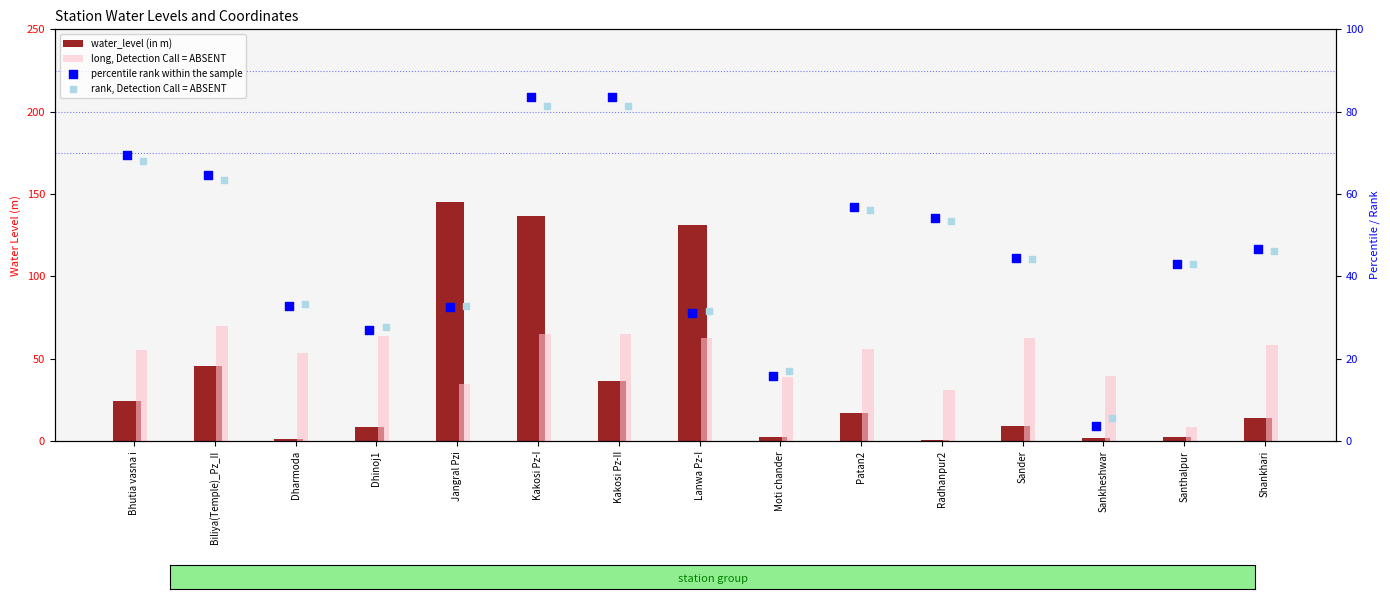

What are all the series names shown in the legend?

water_level (in m), long, Detection Call = ABSENT, percentile rank within the sample, rank, Detection Call = ABSENT